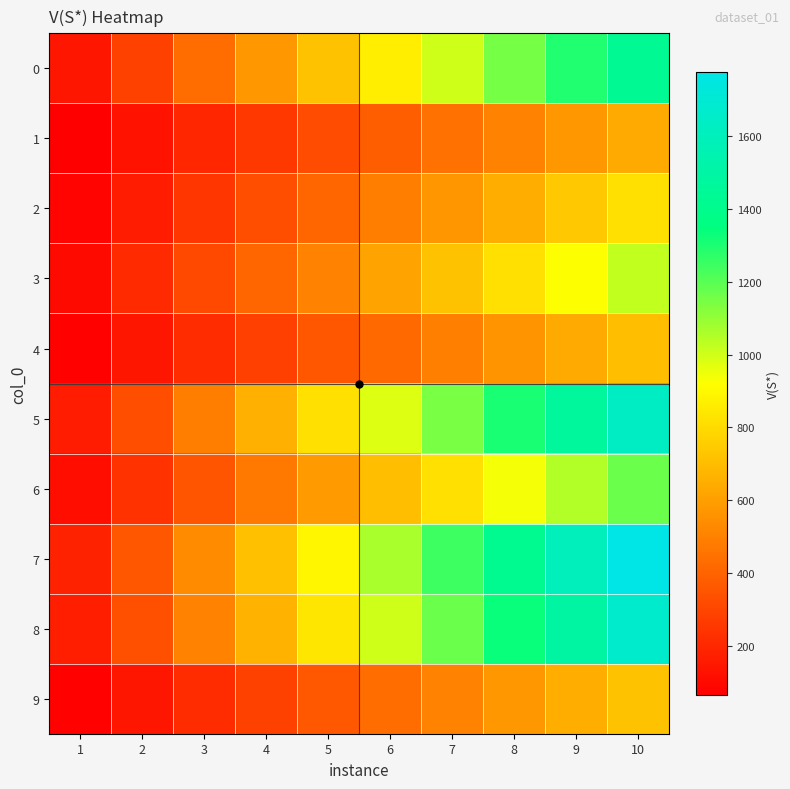

What is the spread (max minus min) of values at 3?

342.0